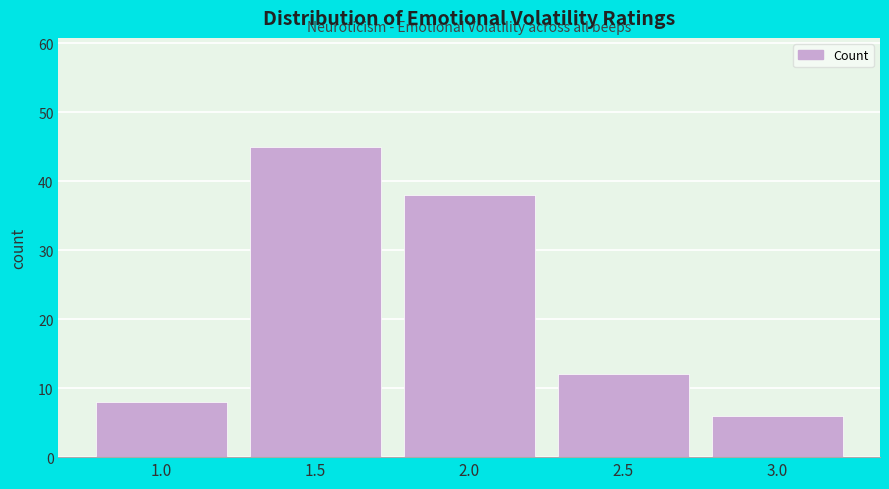

Is it true that the value at 3.0 is 4?

False